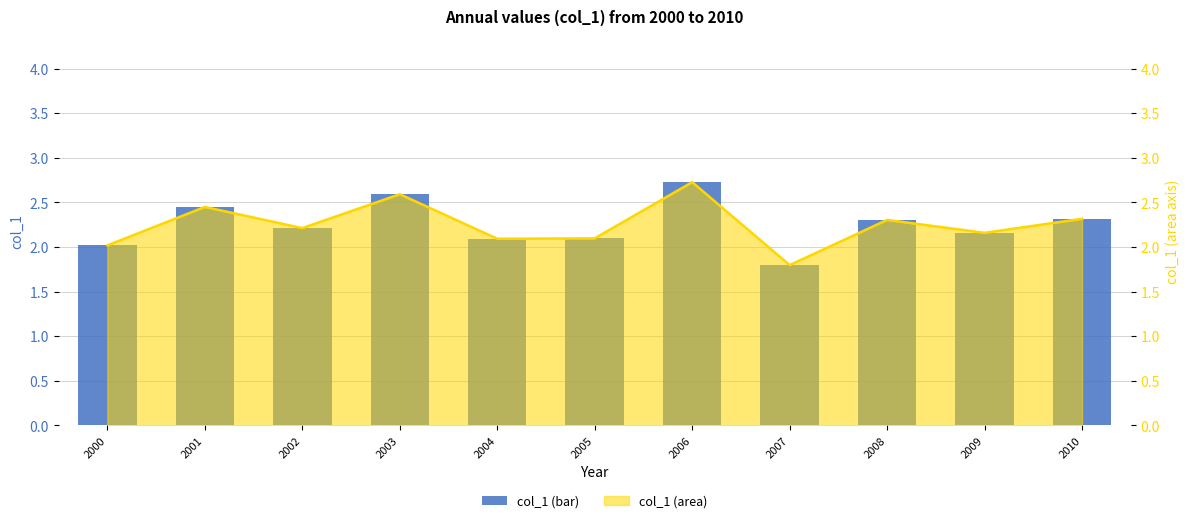

At which category does the chart reach its peak across all series?

2006